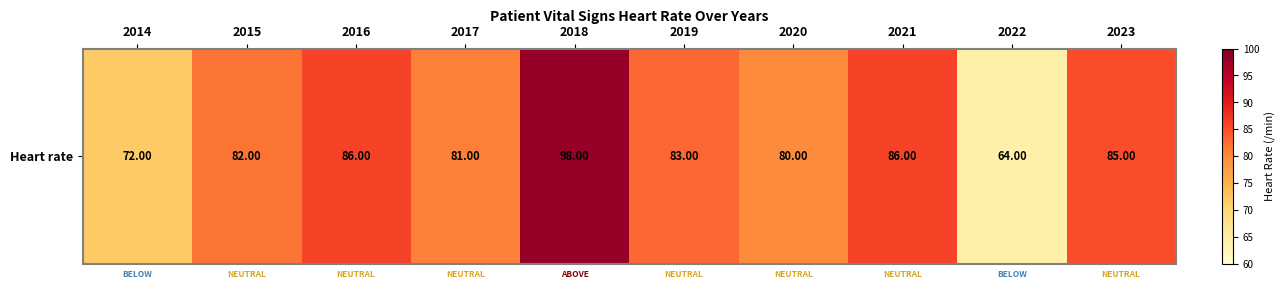

What value does the data have at 2014, to the nearest 10?

70